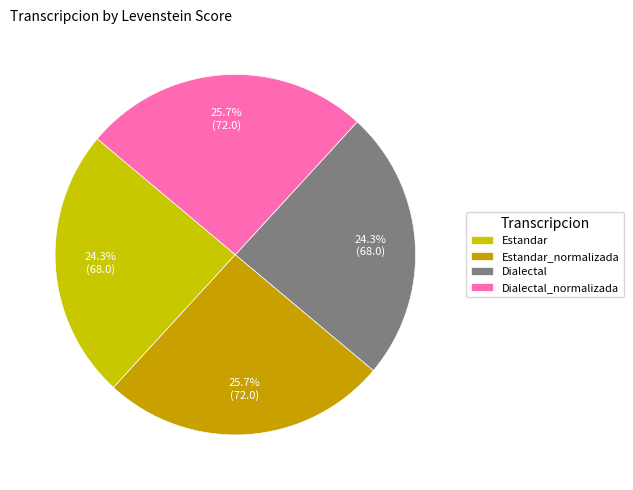

How many slices are in this pie chart?

4